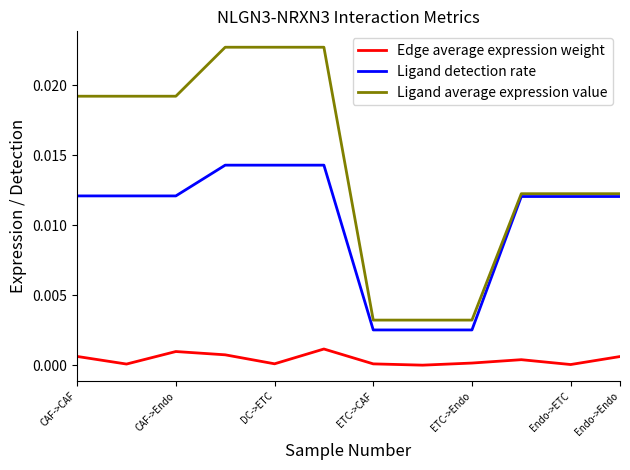

True or false: Ligand detection rate and Edge average expression weight intersect in this chart.

False